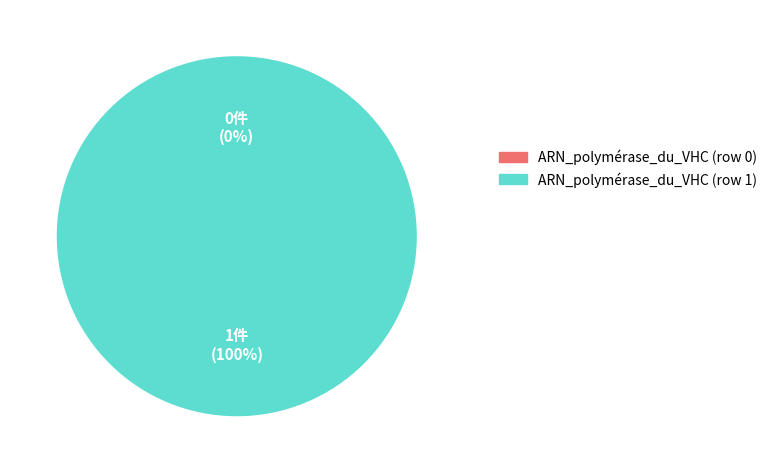

To the nearest percent, what is the difference between the largest and smallest slice percentages?

100%